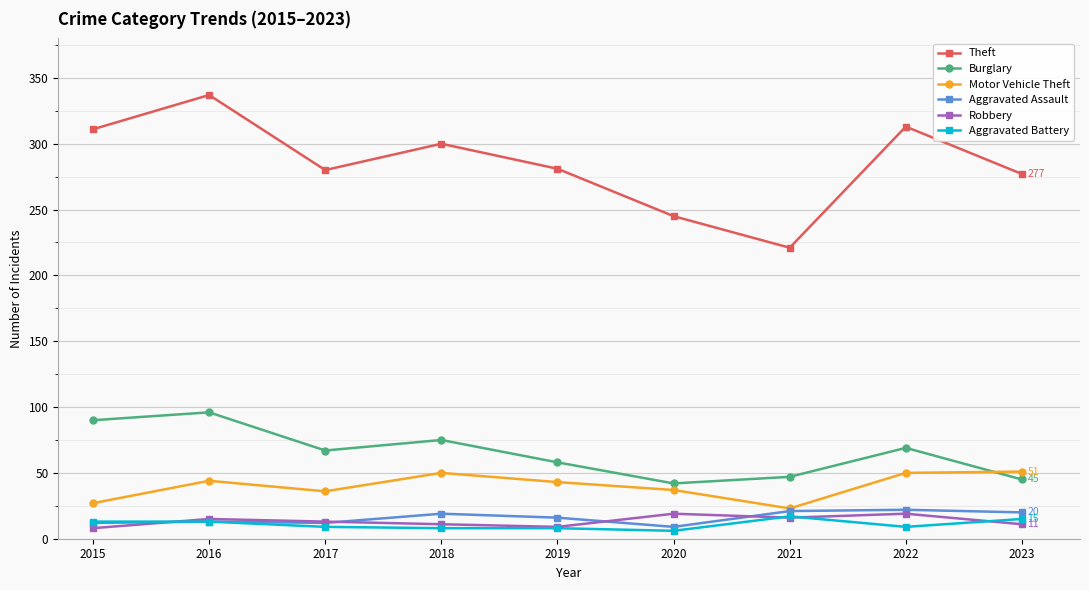

What is the value of the Robbery point at the 1st from the left?

8